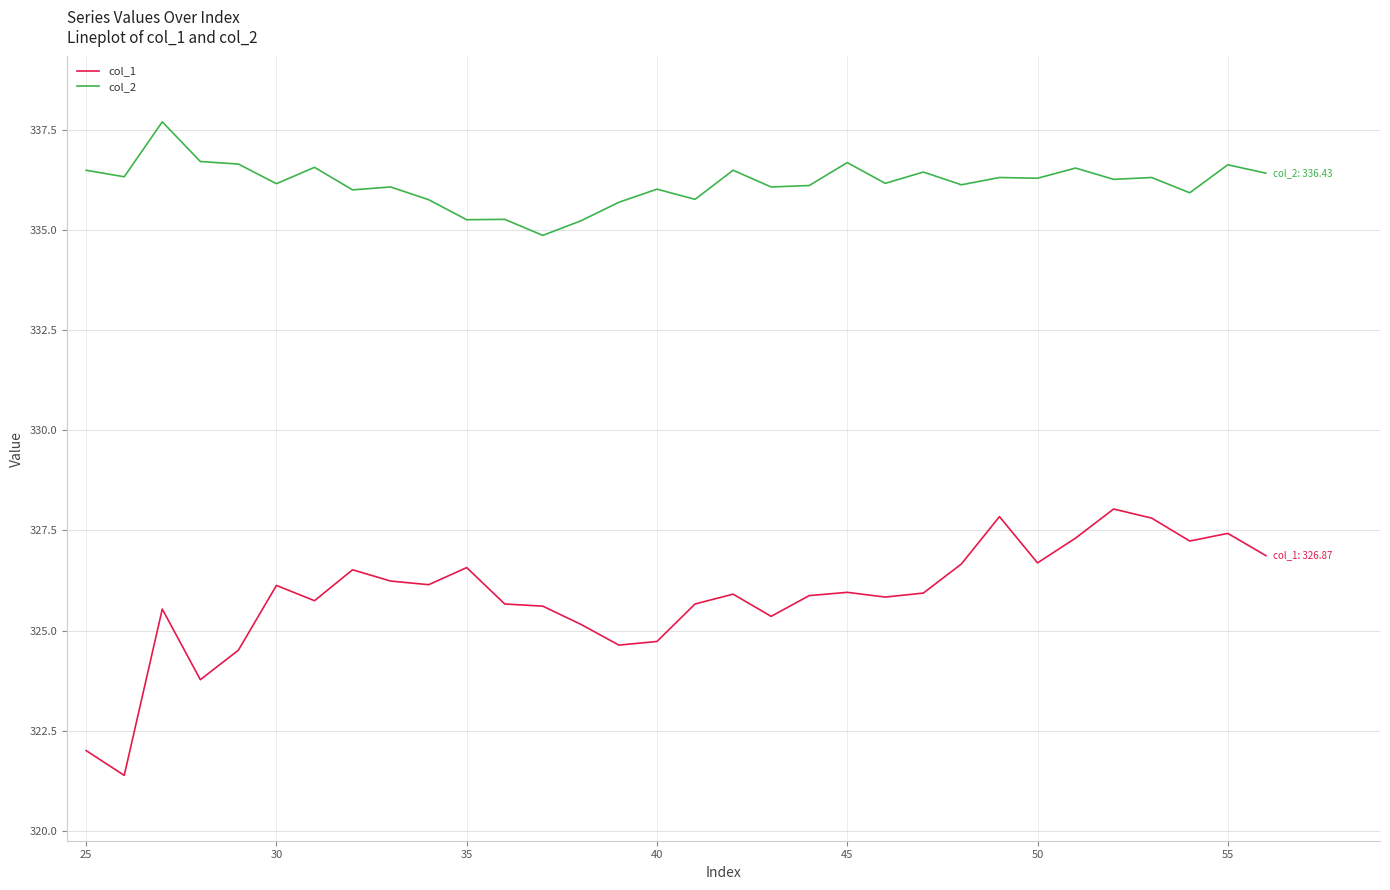

True or false: col_1 and col_2 intersect in this chart.

False